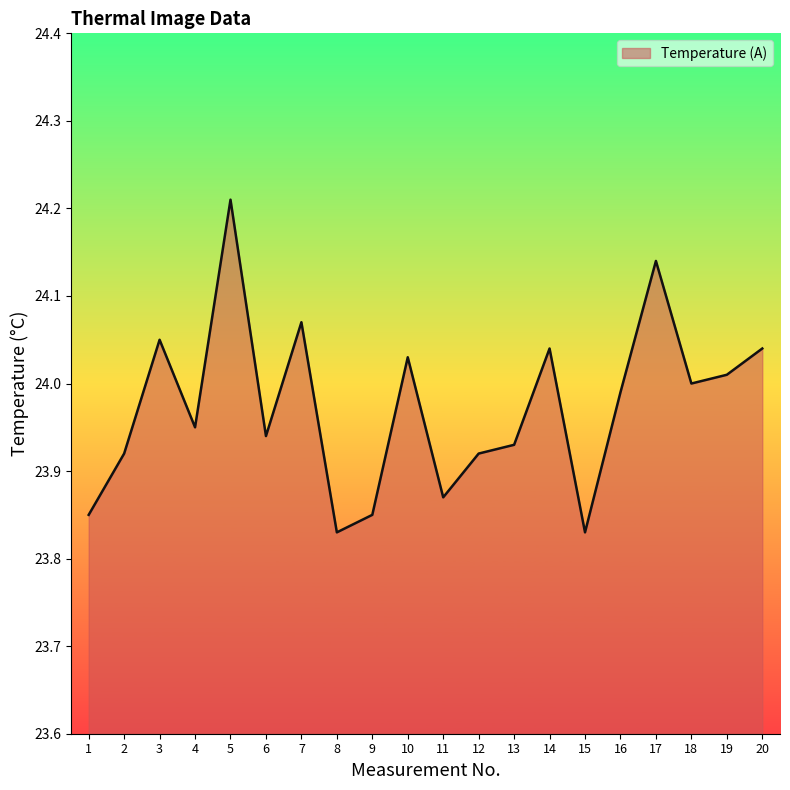

What is the ratio of the value at 10 to the value at 14?

1.0